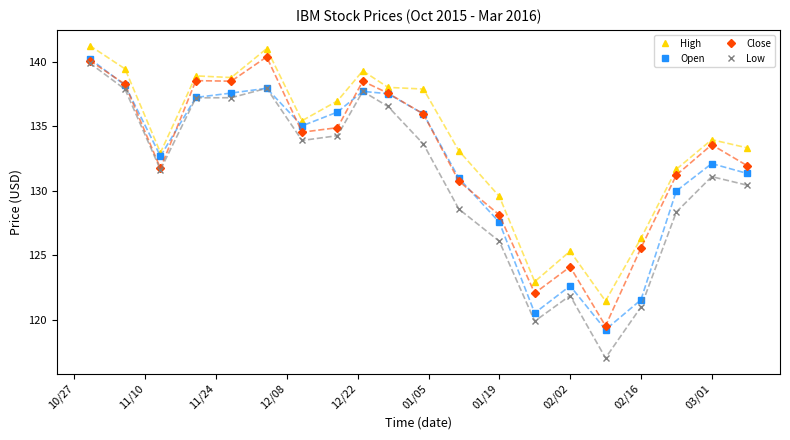

What is the average value of the Close series?

132.8